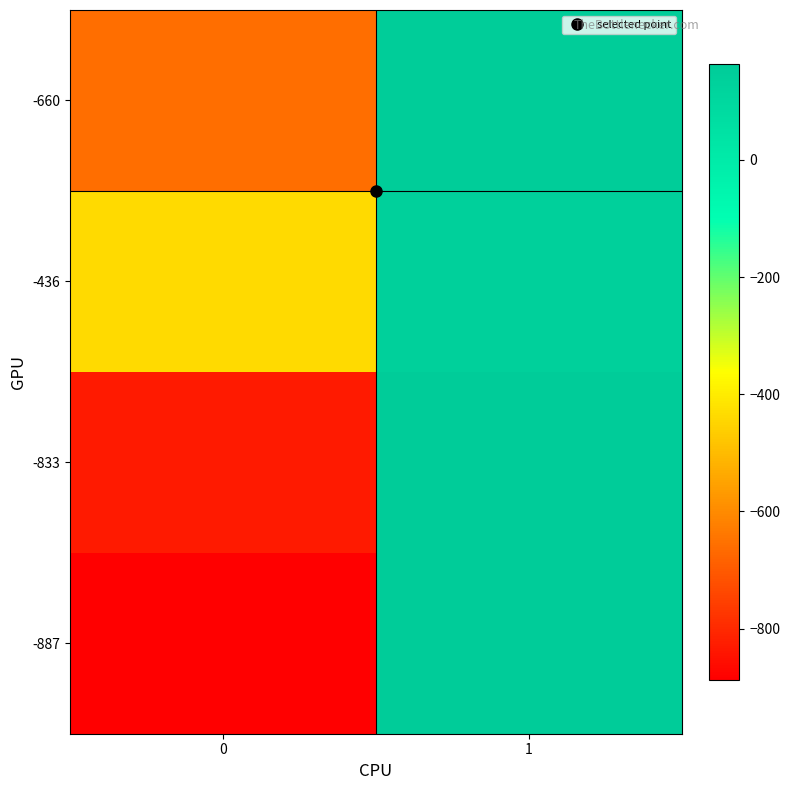

At 1, list the series in order from largest to smallest.

-887, -833, -660, -436